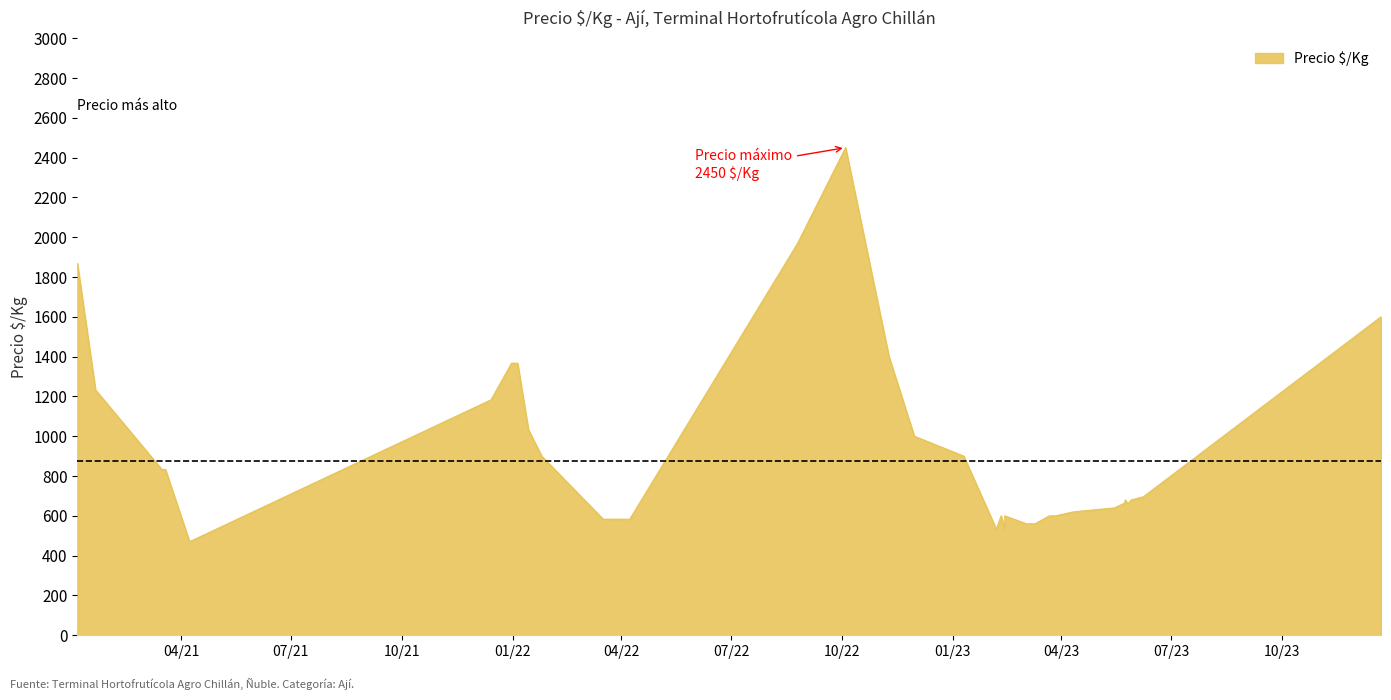

At which label is the value closest to 1460?

2022-11-09